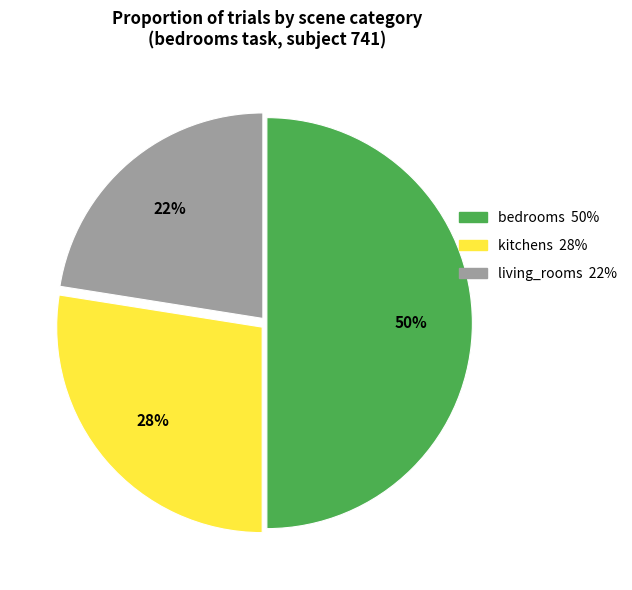

To the nearest percent, what is the average slice percentage?

33%